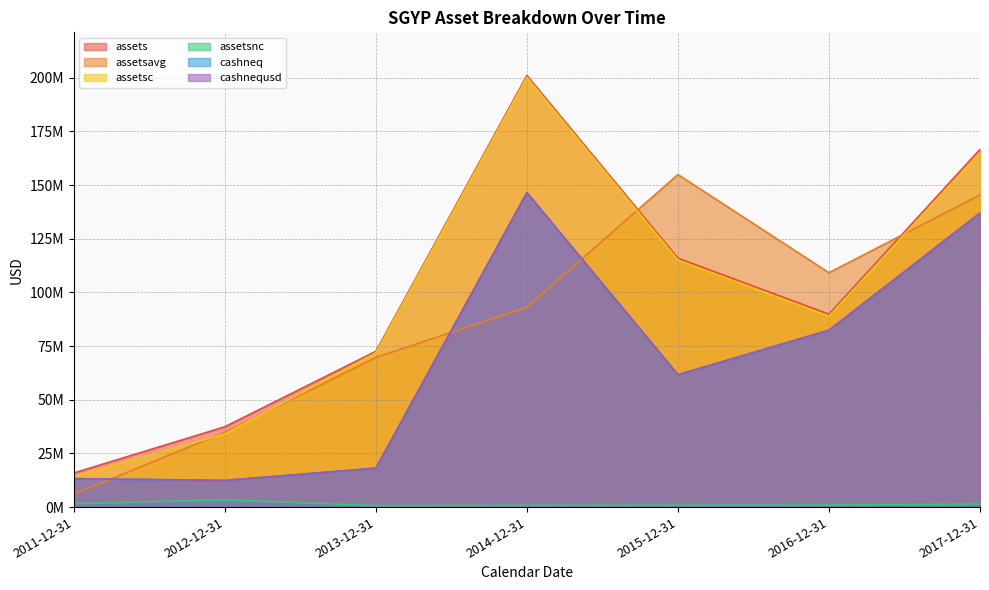

Read the assetsnc value at 2013-12-31.

683000